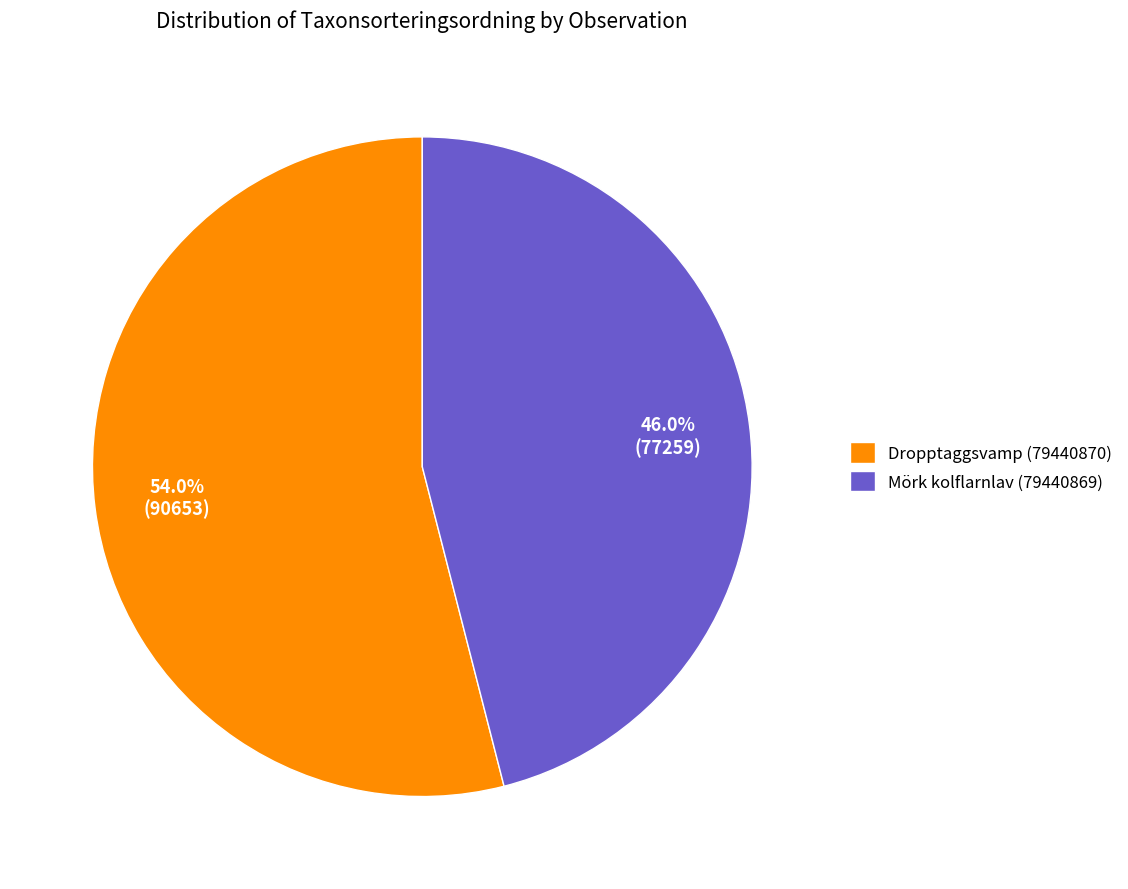

To the nearest percent, what is the difference between the largest and smallest slice percentages?

8%